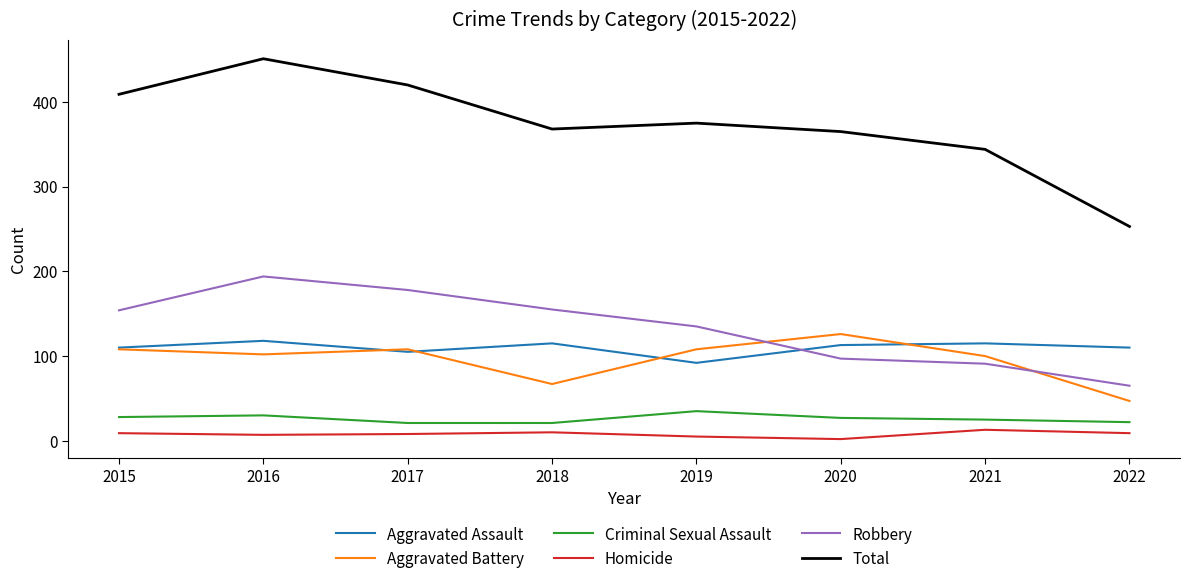

At which label is Robbery closest to 129?

2019